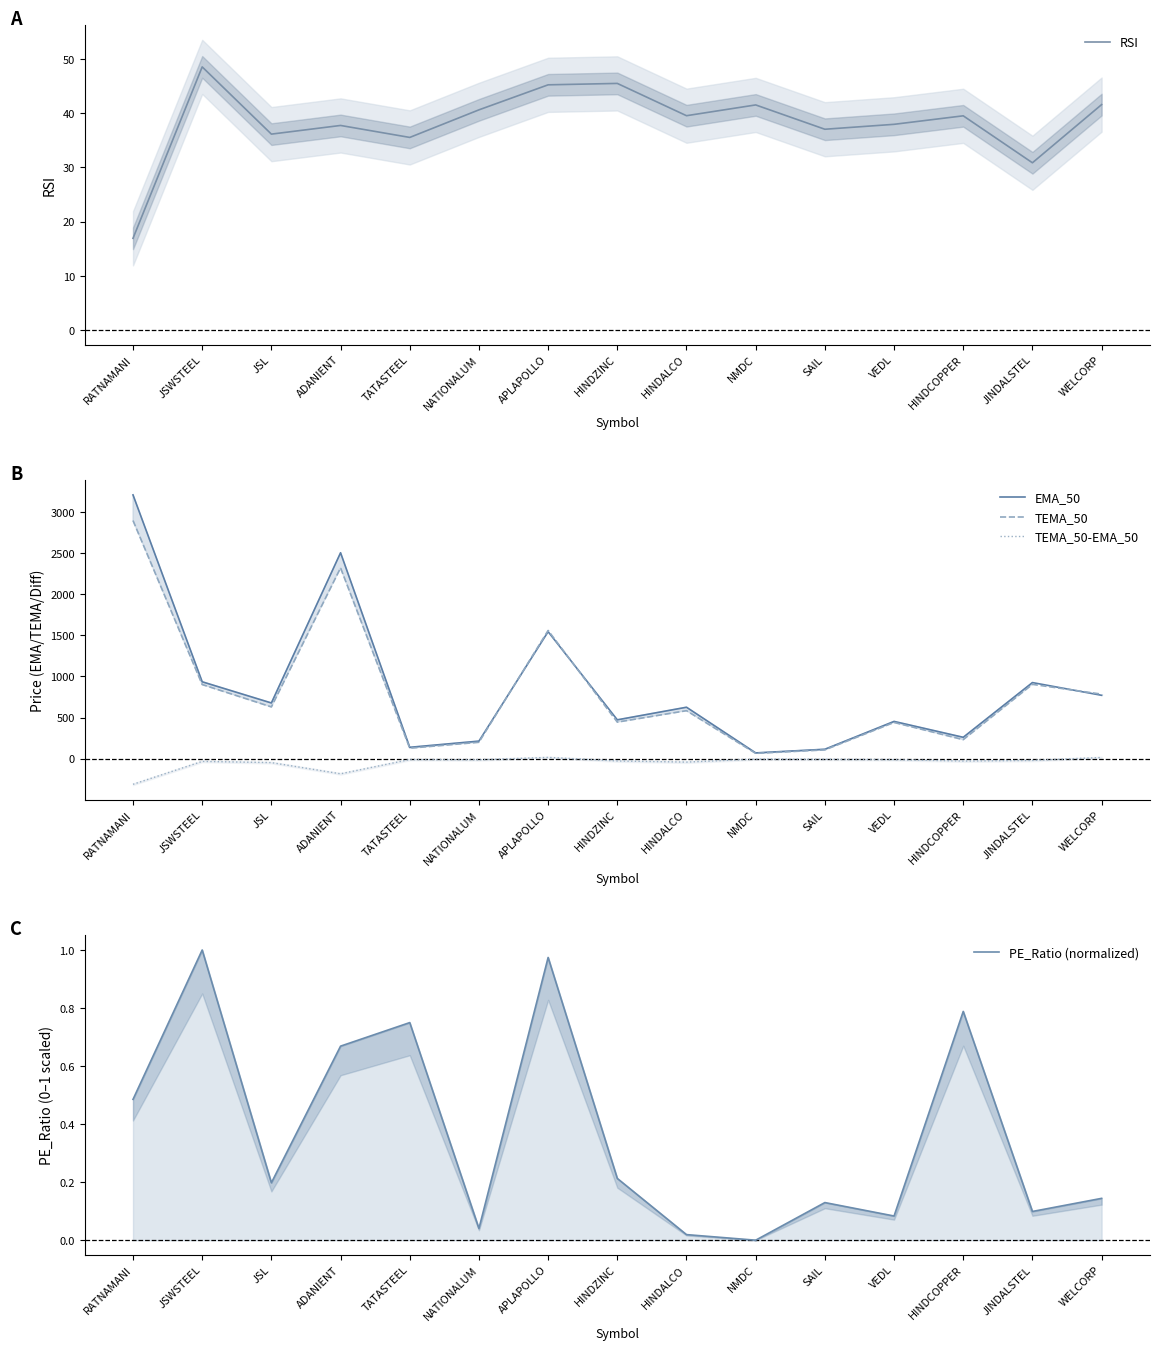

Reading left to right, extract all data points from this chart.

RSI: 16.9	48.6	36.2	37.8	35.5	40.6	45.3	45.5	39.6	41.5	37.1	38.0	39.5	30.9	41.6
EMA_50: 3206.3	934.3	676.9	2503.1	137.7	213.1	1543.3	471.9	625.0	69.7	114.1	452.5	259.4	924.7	770.0
TEMA_50: 2894.6	900.8	628.8	2318.9	126.9	199.1	1558.3	444.0	583.0	64.2	106.5	440.0	230.7	903.1	784.1
TEMA_50-EMA_50: -311.7	-33.5	-48.1	-184.2	-10.8	-13.9	14.9	-27.9	-42.0	-5.6	-7.6	-12.4	-28.7	-21.6	14.1
PE_Ratio (normalized): 0.5	1.0	0.2	0.7	0.7	0.0	1.0	0.2	0.0	0.0	0.1	0.1	0.8	0.1	0.1